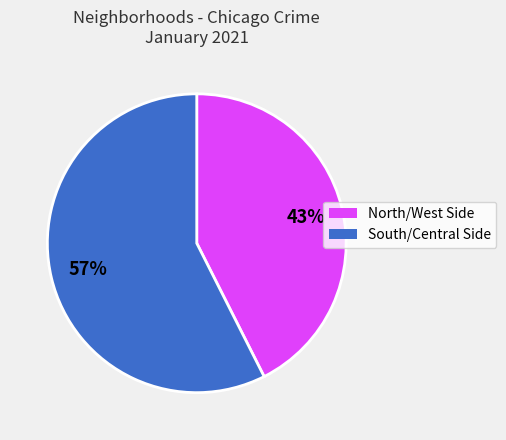

Does any single category account for the majority?

Yes